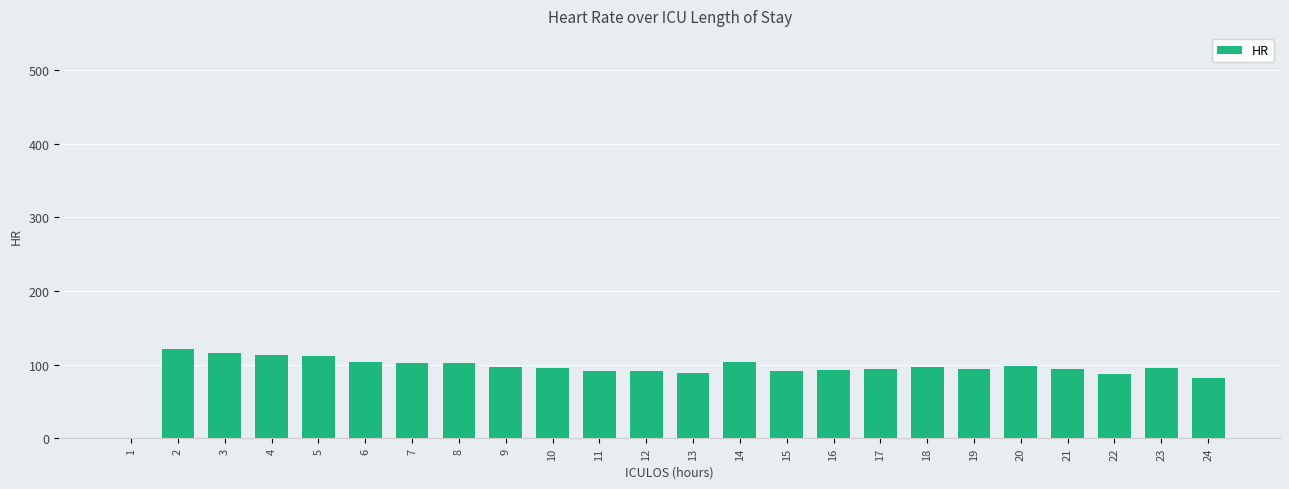

What is the sum of all values?

2261.0